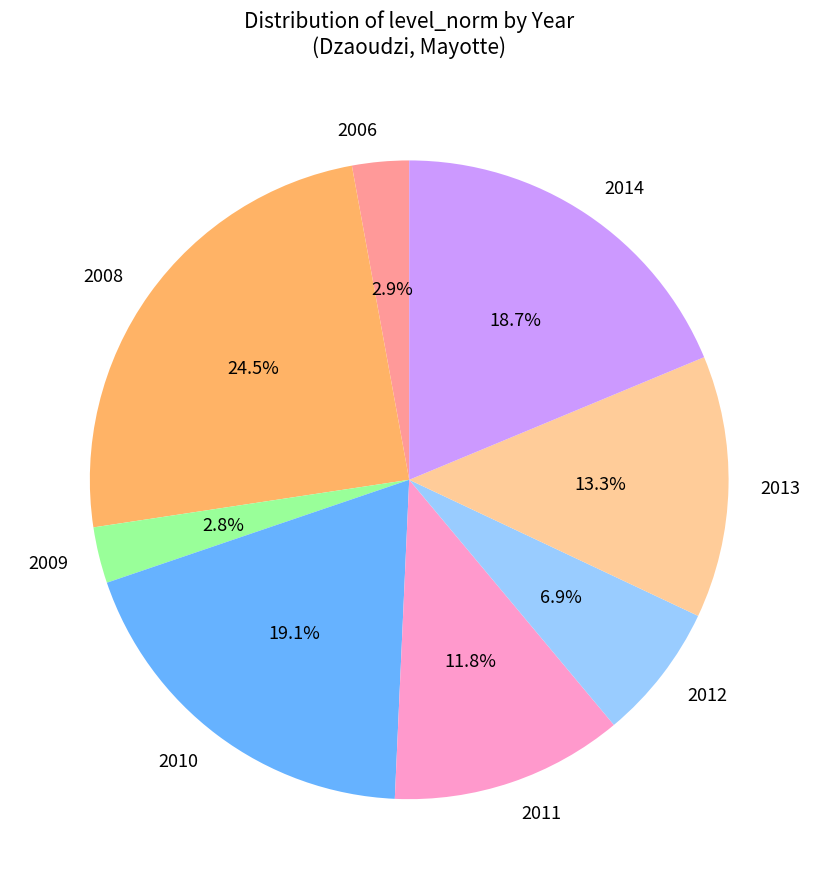

Is there a majority slice in this chart?

No